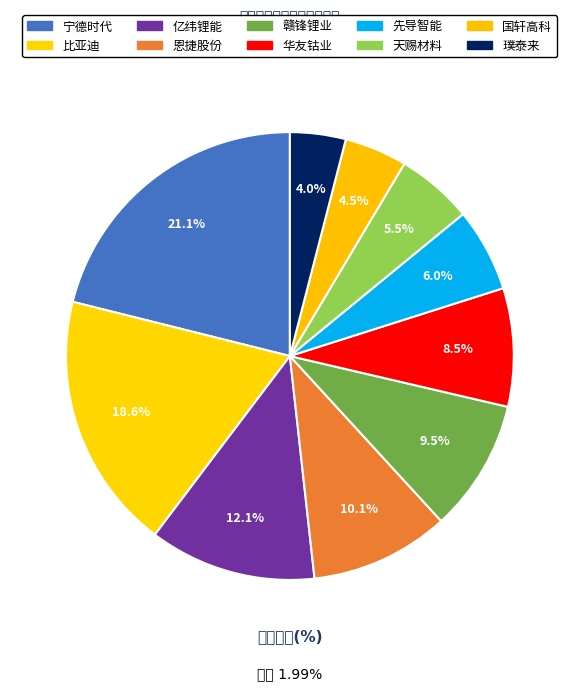

To the nearest percent, what is the combined percentage of 宁德时代 and 比亚迪?

40%